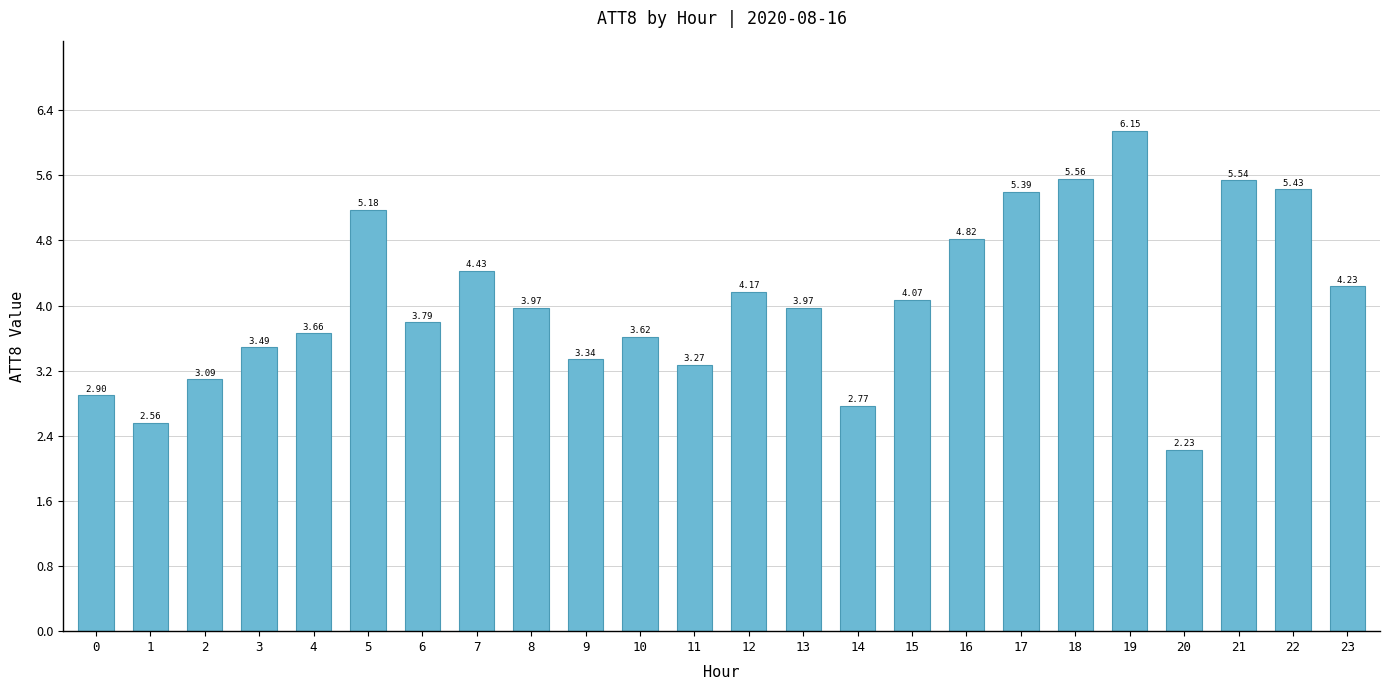

What is the sum of all values?

97.6